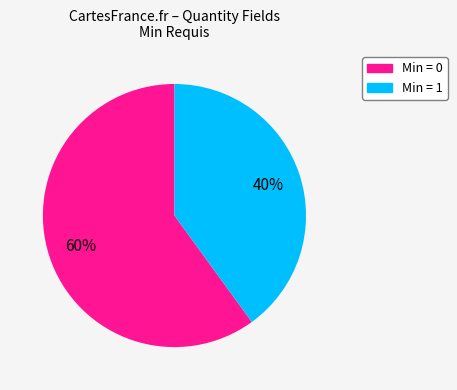

Is there a majority slice in this chart?

Yes